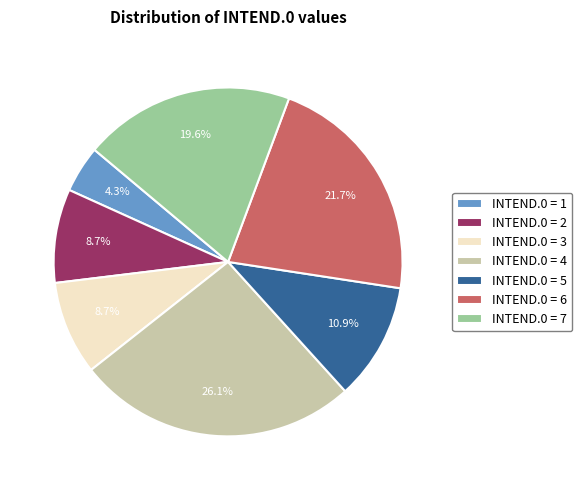

Between INTEND.0 = 7 and INTEND.0 = 6, which is larger?

INTEND.0 = 6